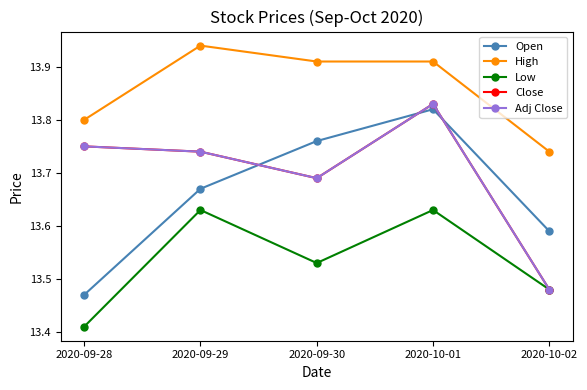

The Open series shows 4.5 at 2020-10-01. True or false?

False